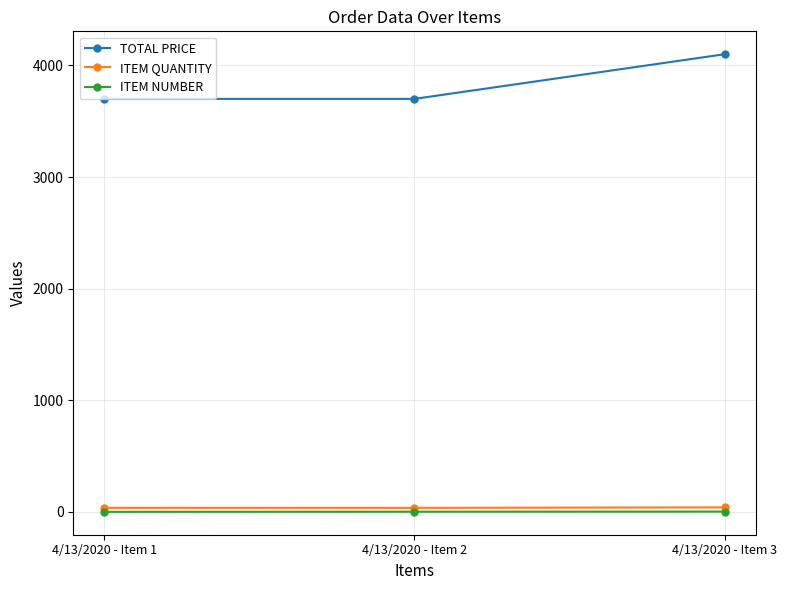

At how many categories does at least one series exceed 3589?

3